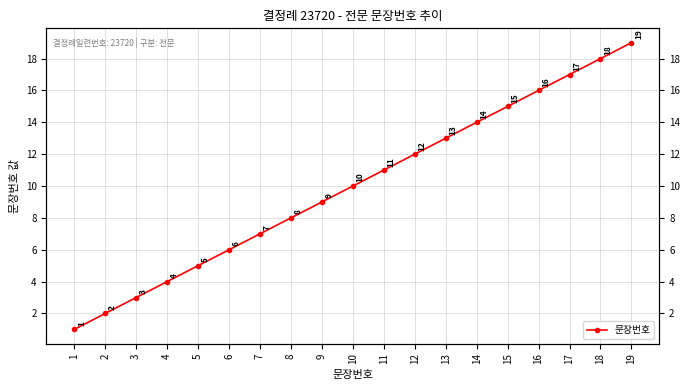

Where does the data first go above 10?

11